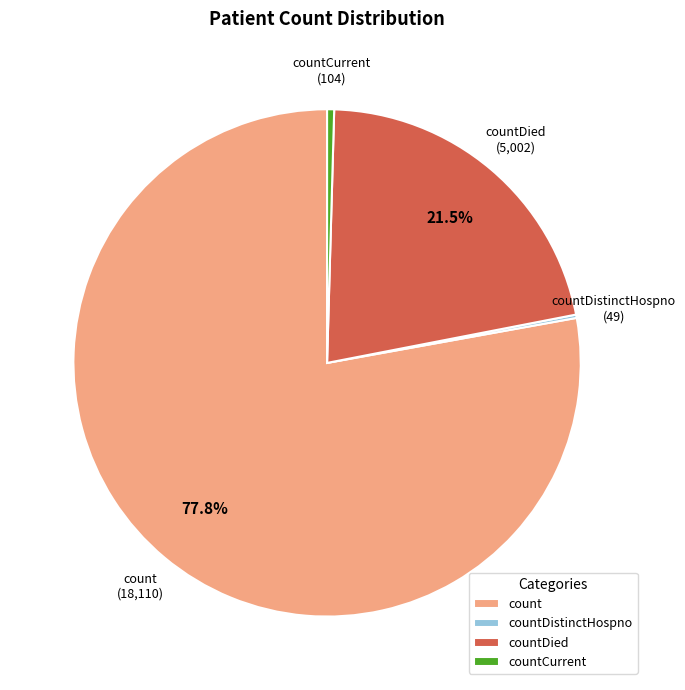

To the nearest percent, what is the difference between the largest and smallest slice percentages?

78%